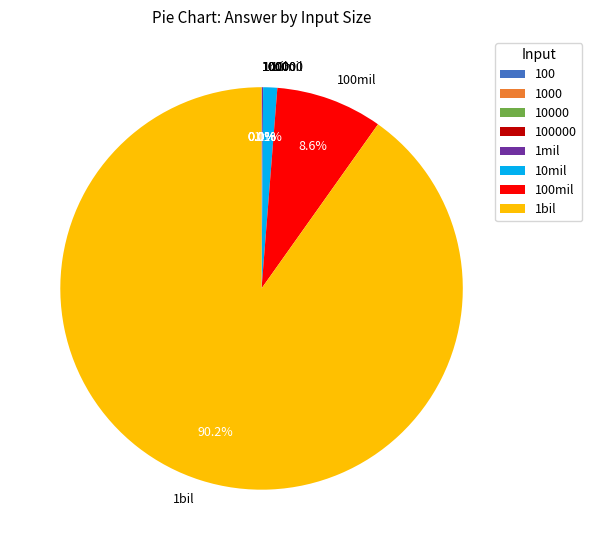

What is the majority slice?

1bil